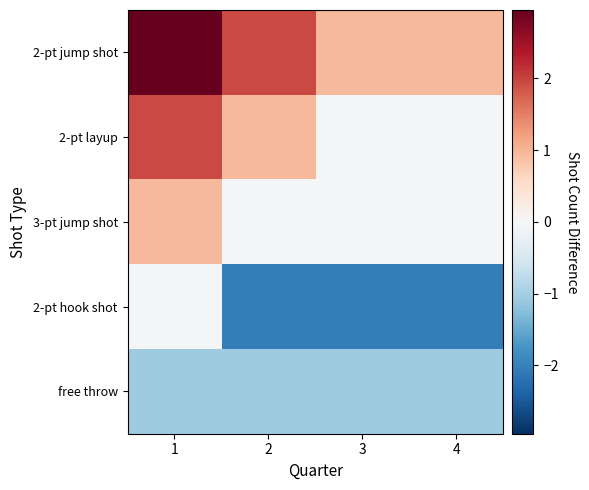

Count the number of categories in the chart.

4